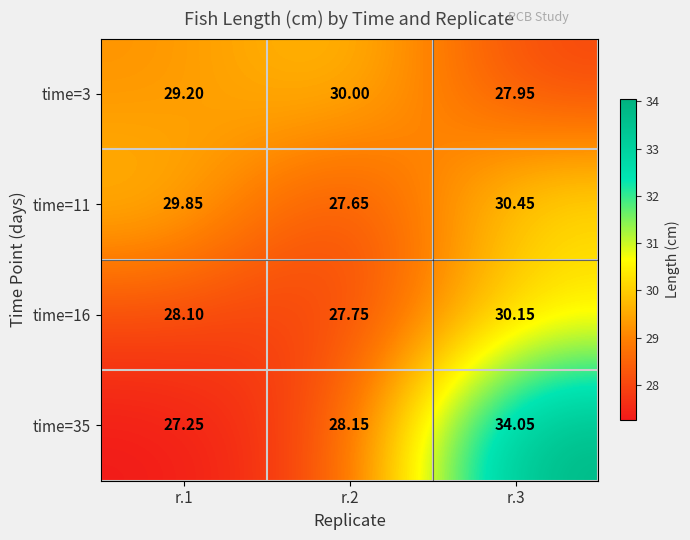

Is the value of time=35 at r.3 greater than the value of time=16 at r.3?

Yes